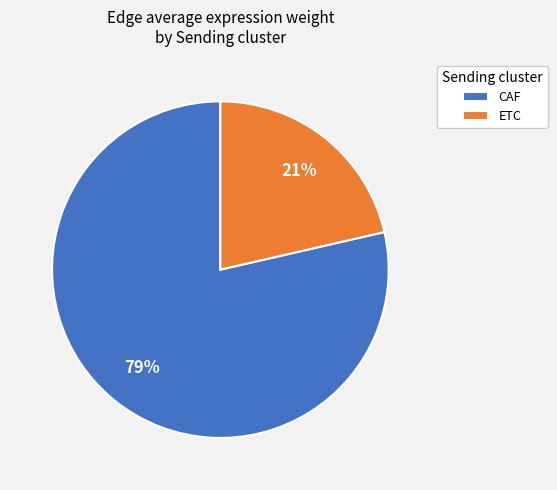

Which has a higher value, ETC or CAF?

CAF